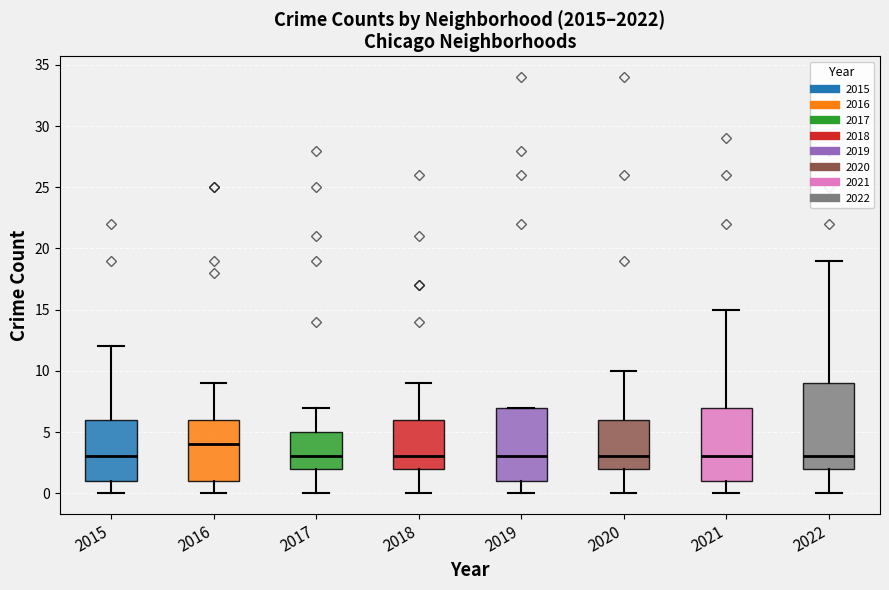

Where is the lower edge of the box at x = 2015 on the y-axis? The values are not printed on the chart, so give them approximately, as read against the axis.

1